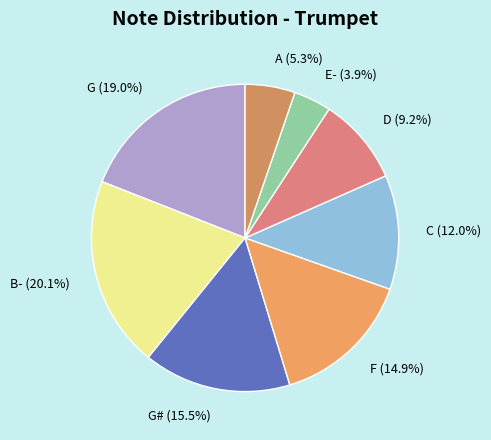

To the nearest percent, what percentage of the pie is E-?

4%